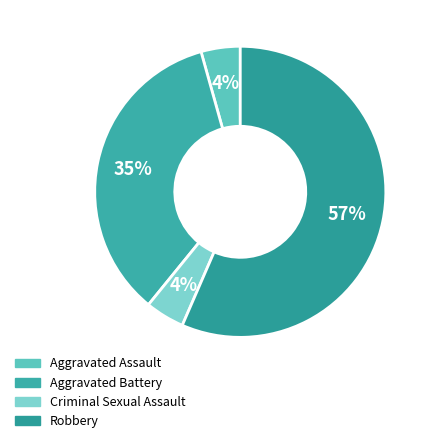

To the nearest percent, what is the average slice percentage?

25%